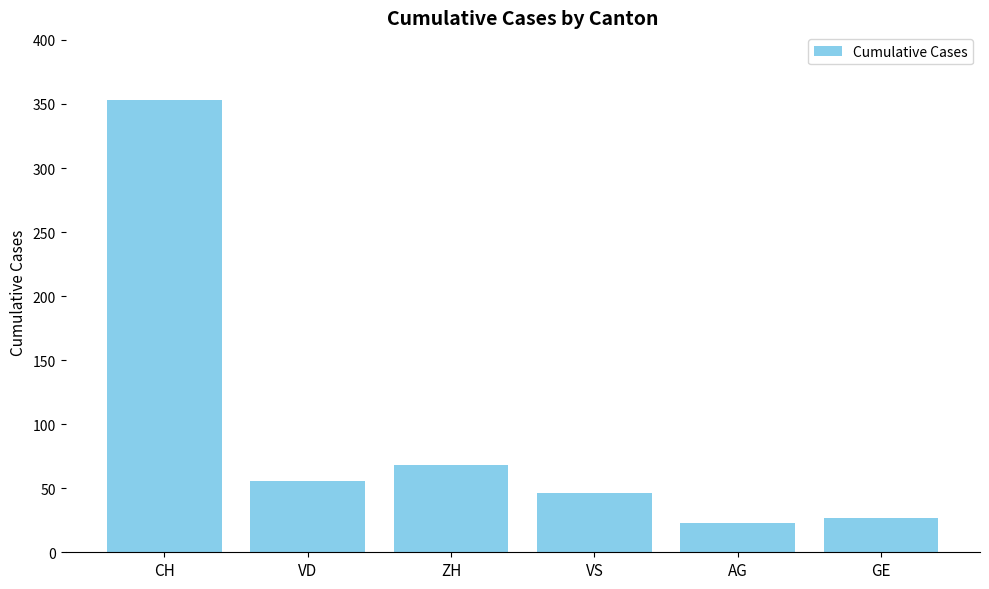

What is the smallest value displayed?

23